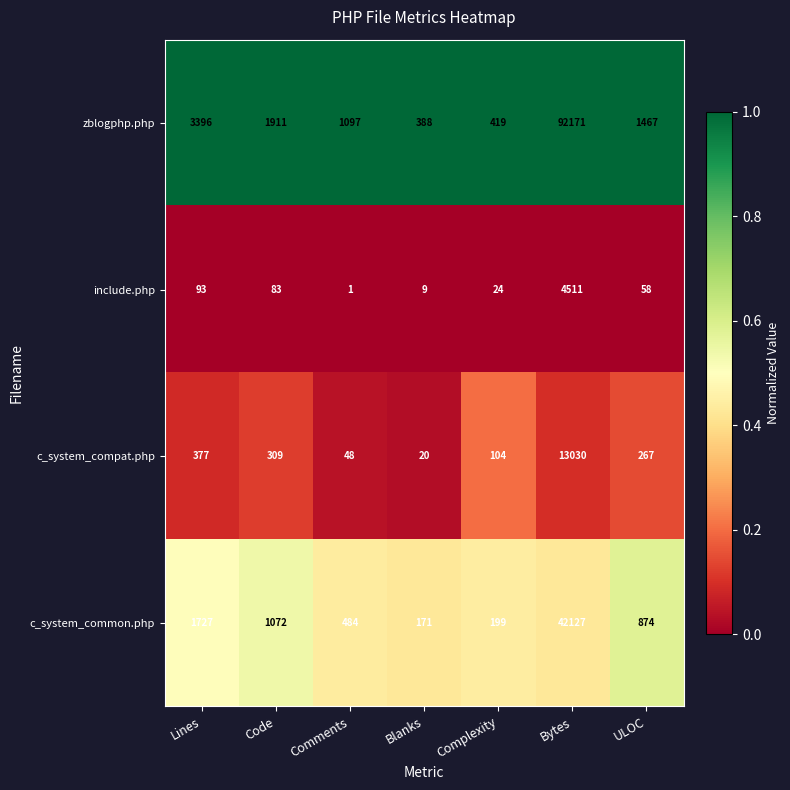

Which series has the largest total across all categories?

zblogphp.php